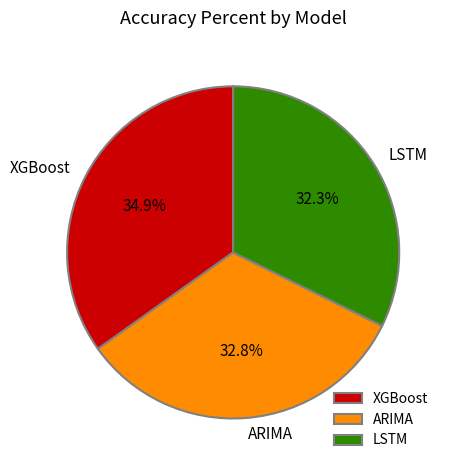

Which category has the biggest portion of the pie?

XGBoost